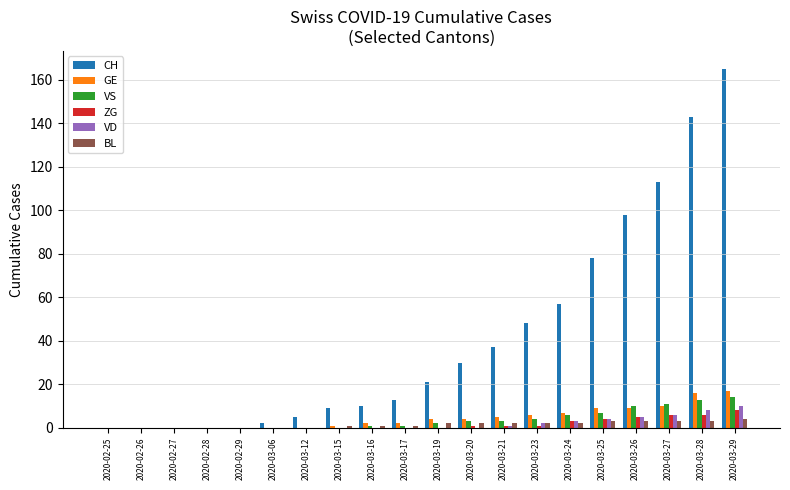

What are all the series names shown in the legend?

CH, GE, VS, ZG, VD, BL